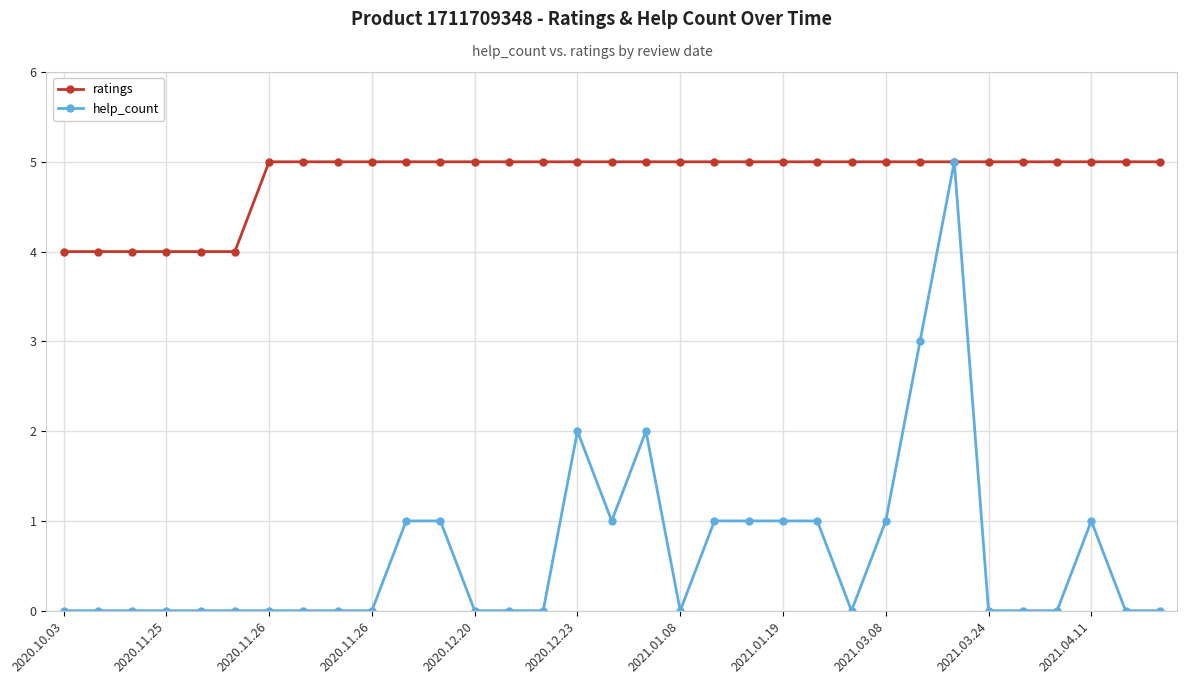

Rank the series by their average value, from lowest to highest.

help_count, ratings